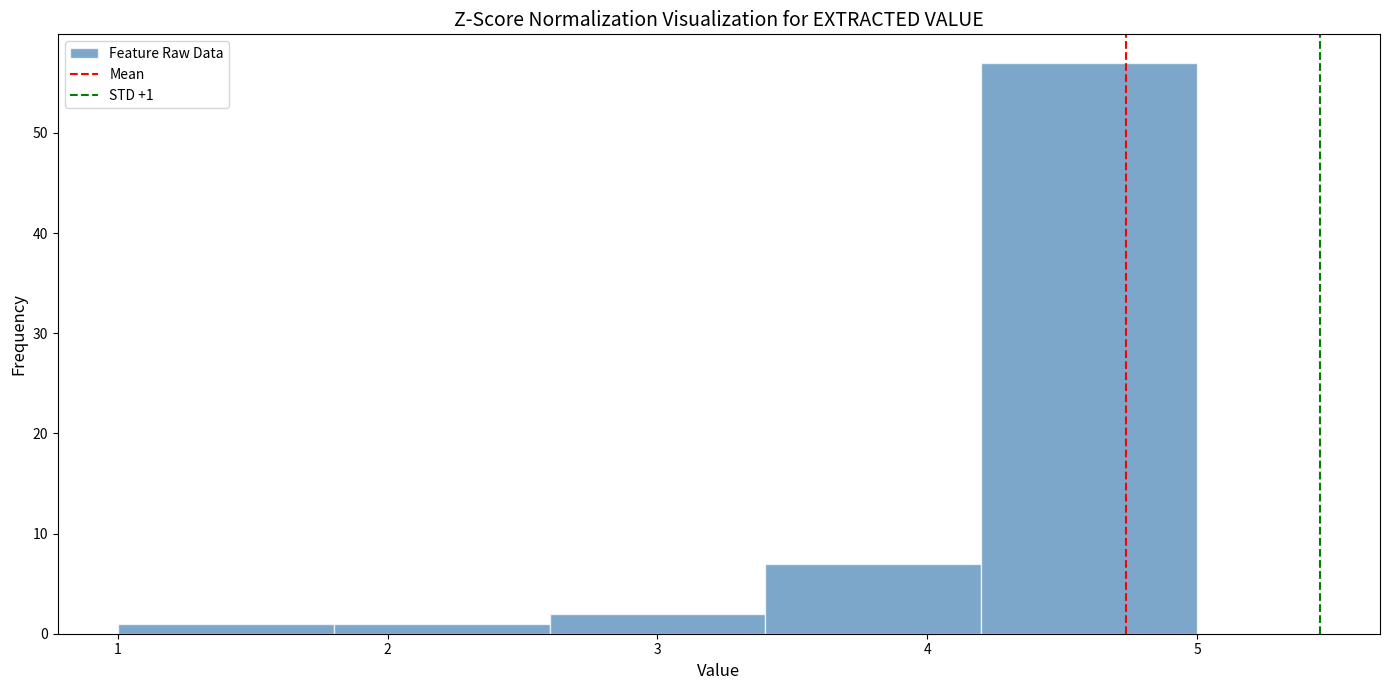

Over which range of the x-axis is the bar tallest?

4.2 to 5.0